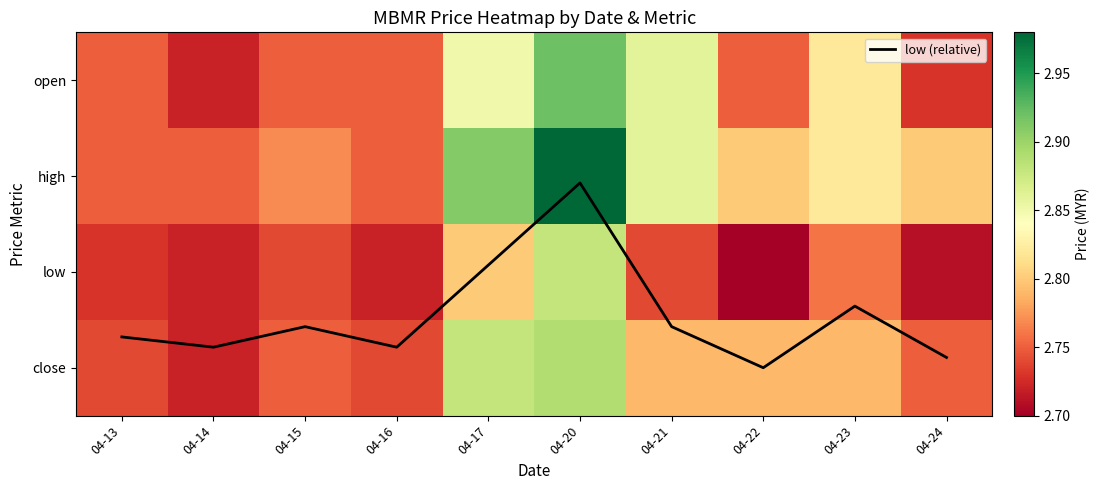

Is it true that high equals 2.8 at 04-22?

True